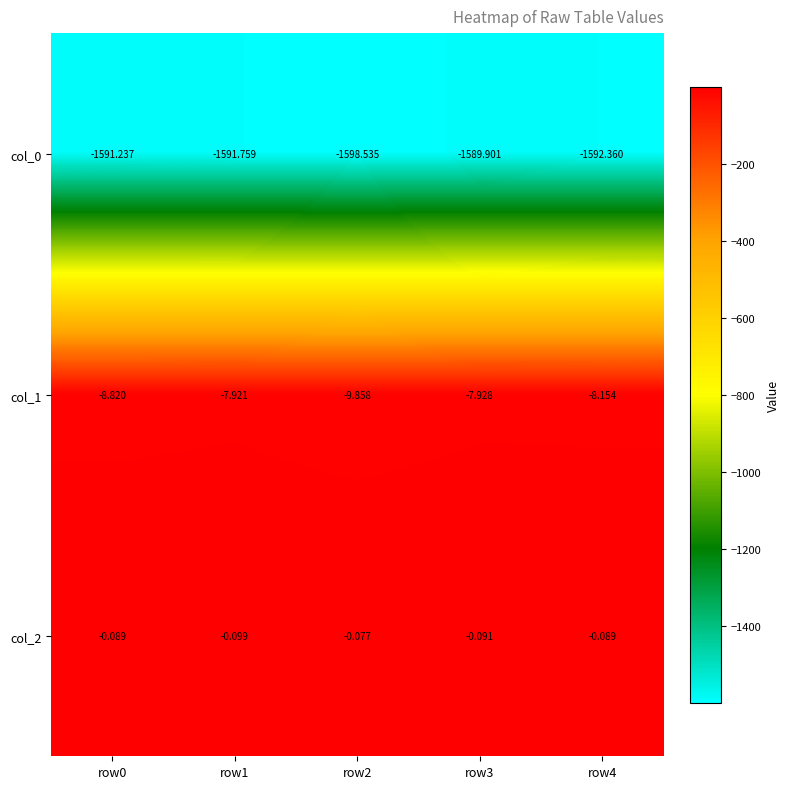

How many series are shown in this chart?

3